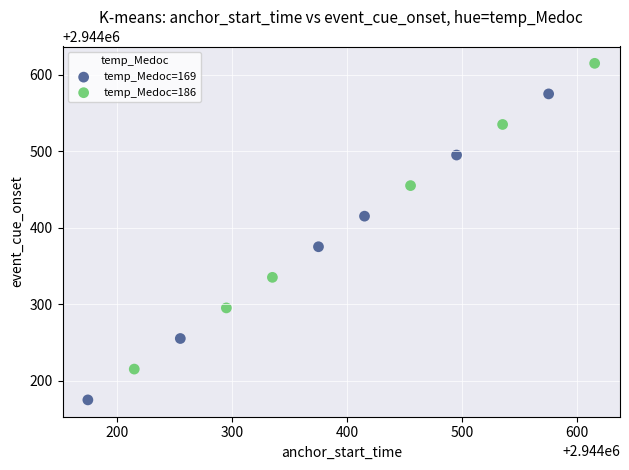

Which series contains the highest Y value?

temp_Medoc=186